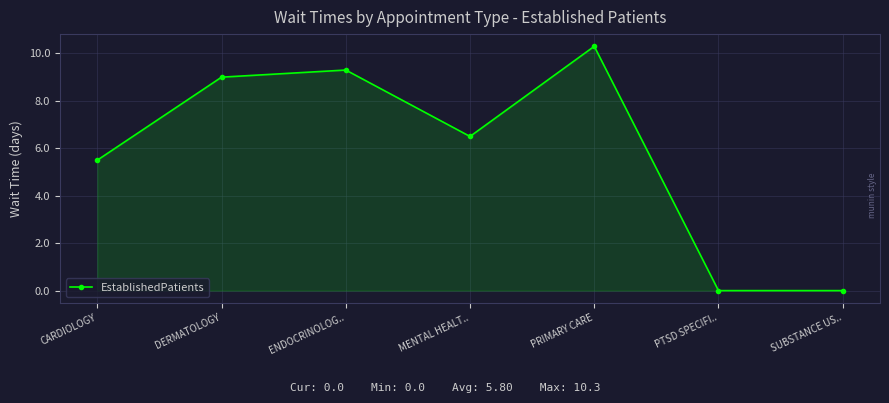

The chart shows a value of 4.2 at PTSD SPECIFI... True or false?

False